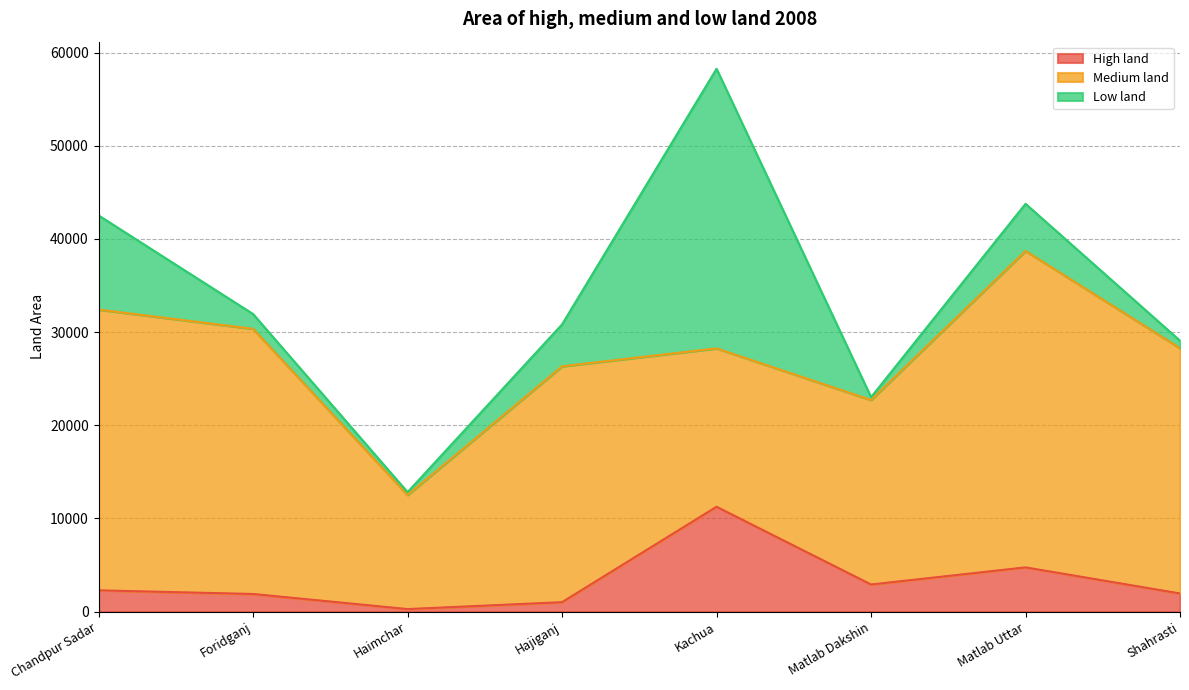

How many values in the Medium land series are below 26325?

4